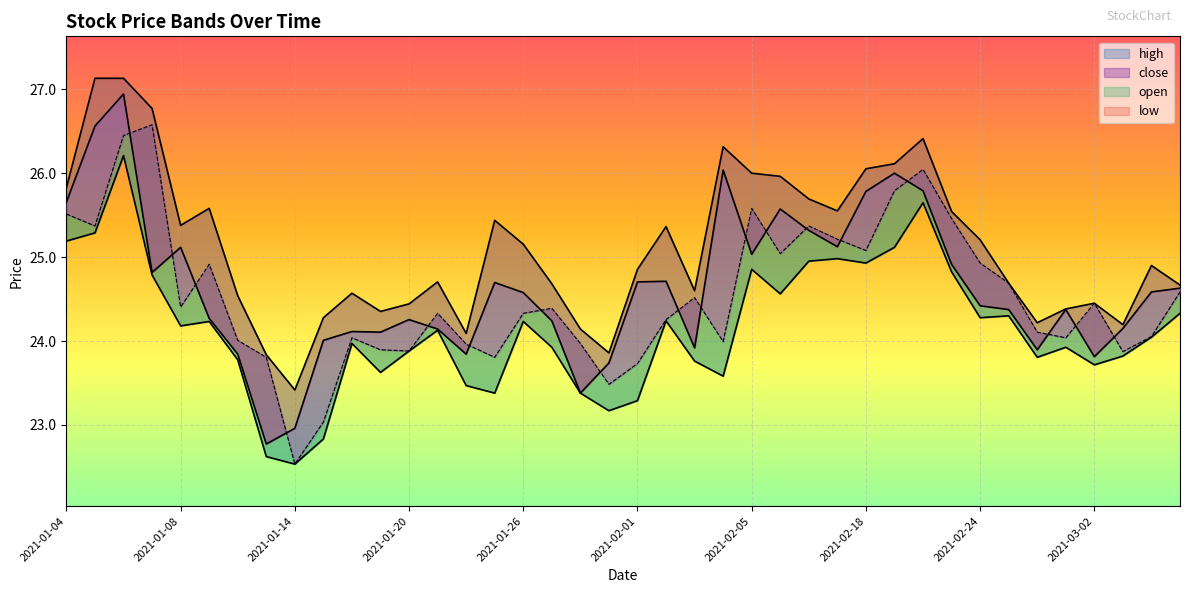

Read the open value at 2021-01-04.

25.5